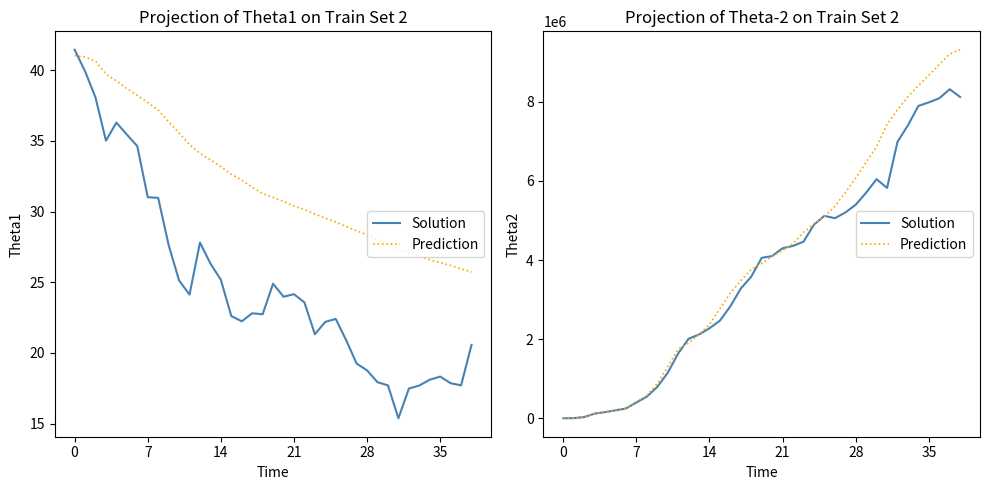

What is the maximum value for Prediction?

9314484.7